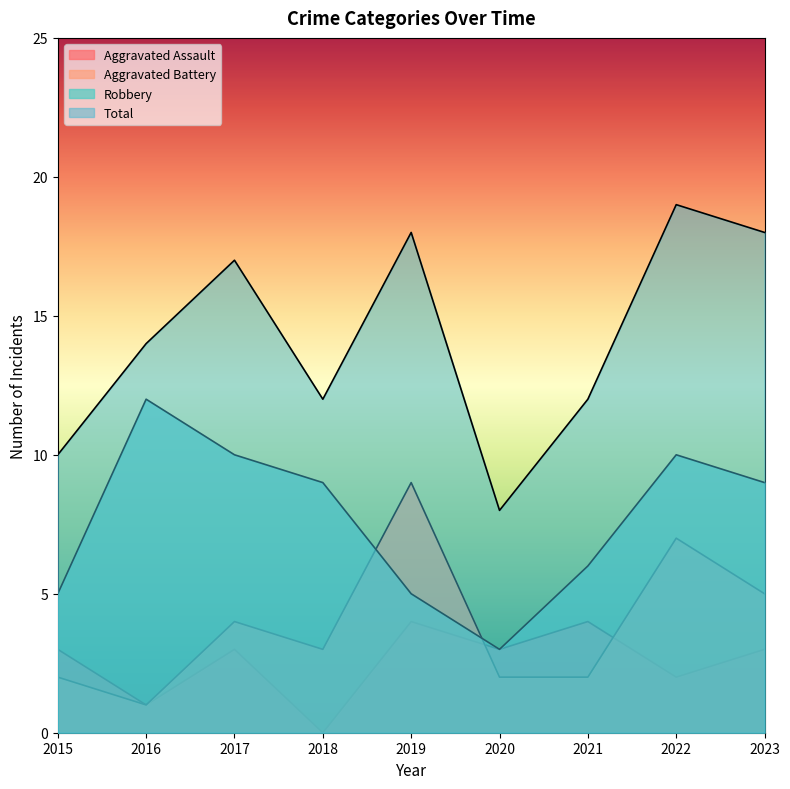

List the labels in order of Aggravated Assault value, smallest first.

2018, 2016, 2022, 2015, 2017, 2020, 2023, 2019, 2021